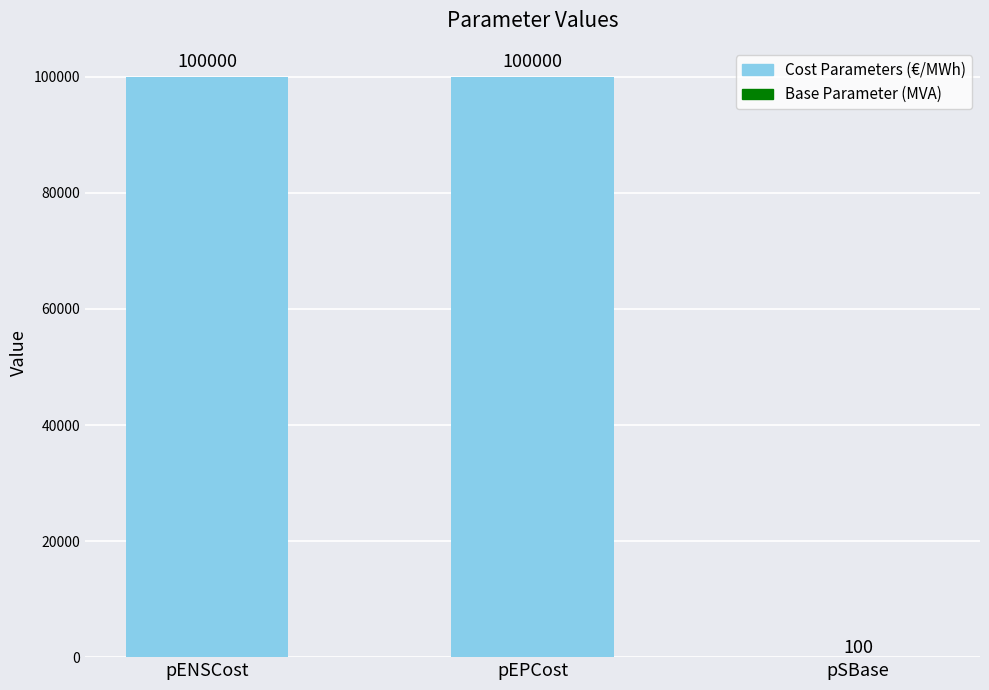

What is the maximum value shown in the chart?

100000